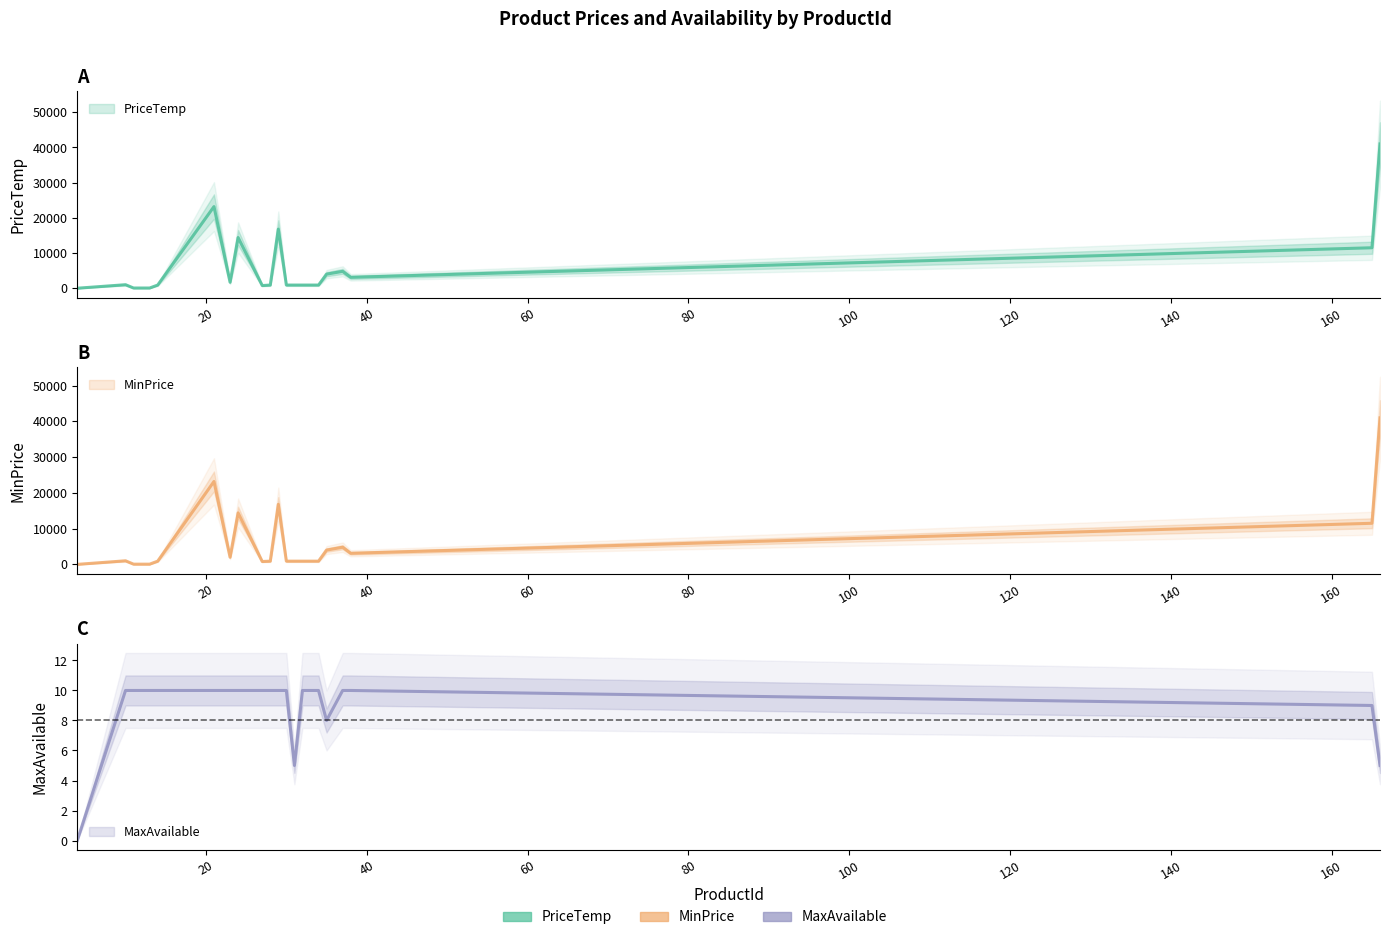

What is the total value across all series at 10?

2010